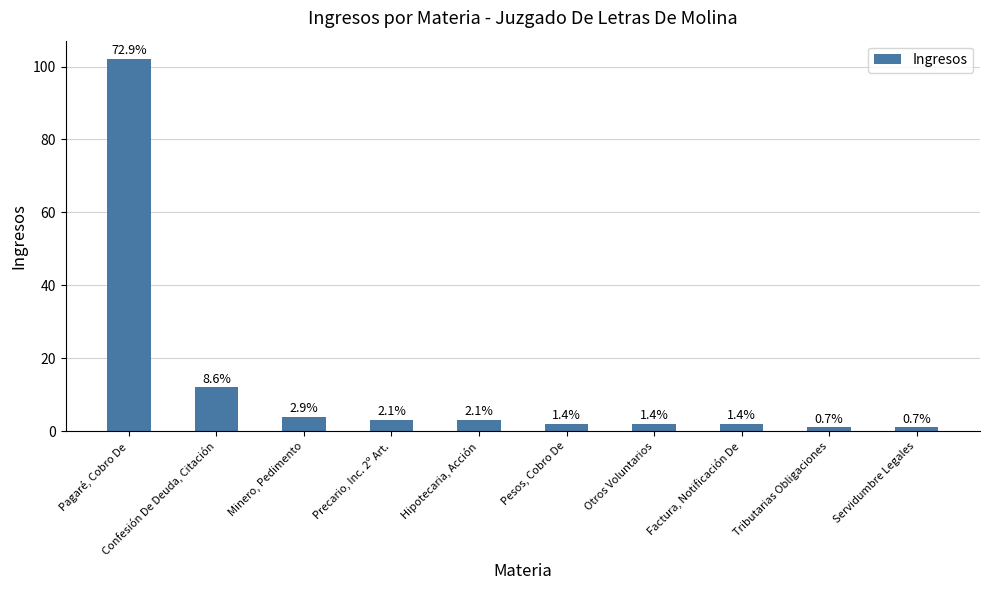

At which category does the chart reach its minimum across all series?

Tributarias Obligaciones